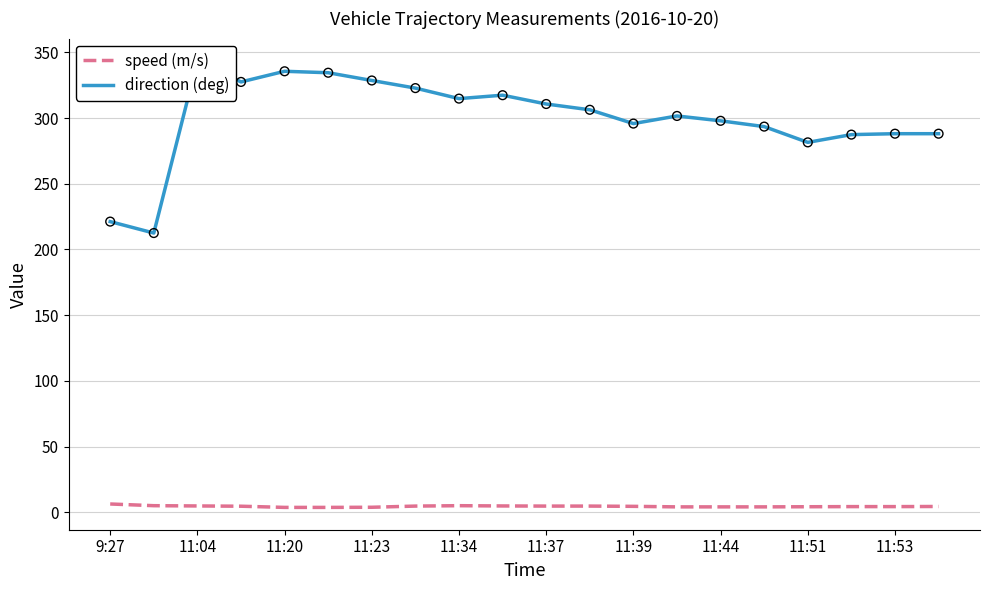

Which series has the widest spread of Y values?

direction (deg)